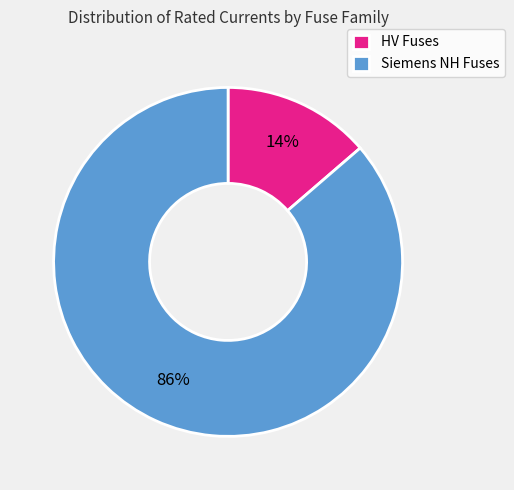

Between HV Fuses and Siemens NH Fuses, which is larger?

Siemens NH Fuses